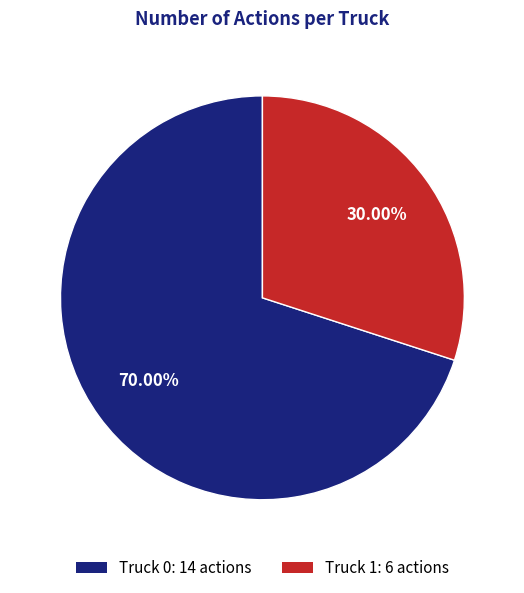

Which slice represents more than half of the pie?

Truck 0